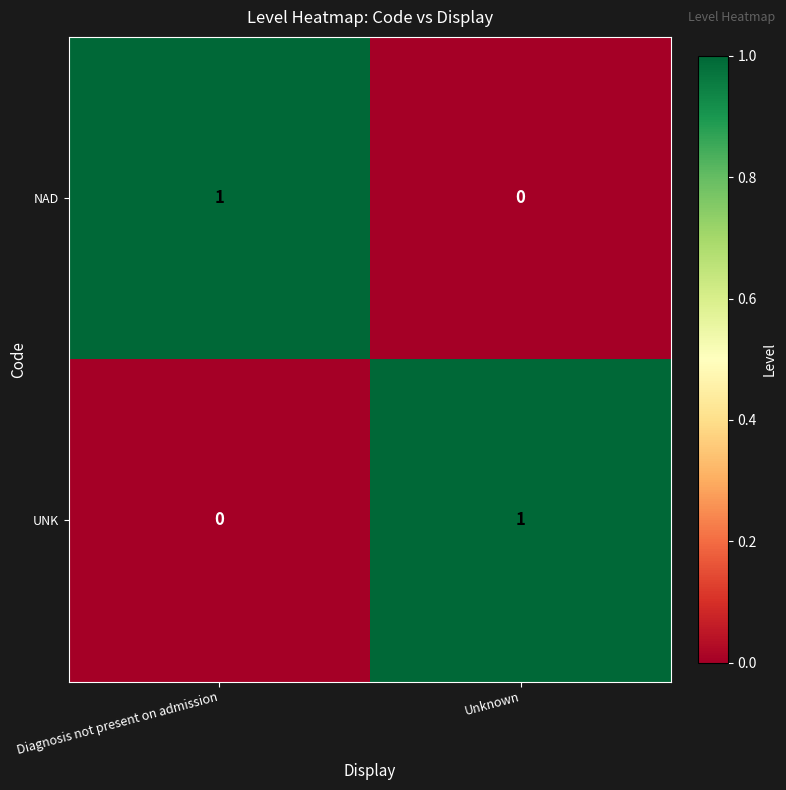

What is the spread (max minus min) of values at Unknown?

1